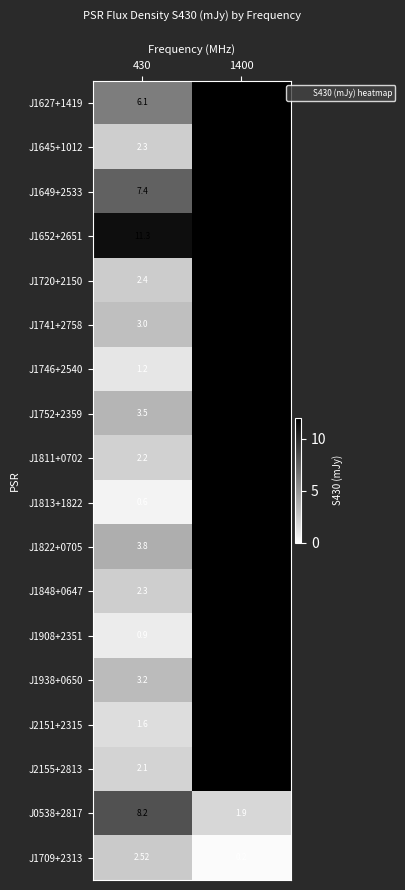

Where does the J1709+2313 series first go above 2?

430